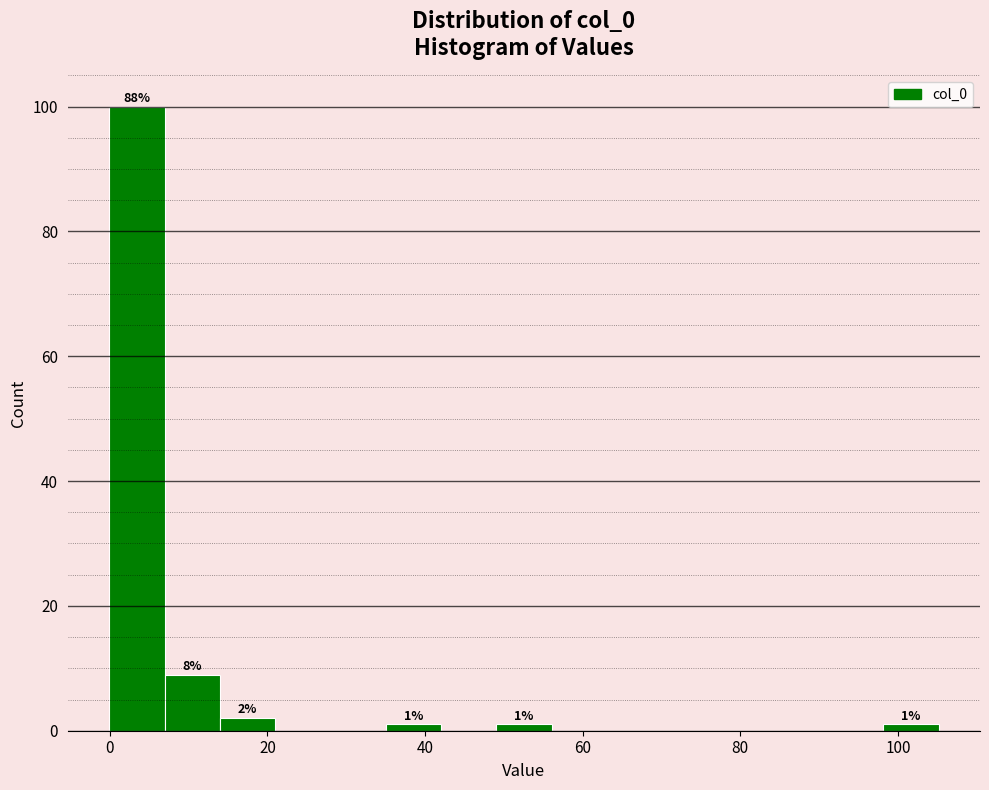

Around what value on the x-axis is the tallest bar? Give the approximate position of its centre, as read against the axis.

4